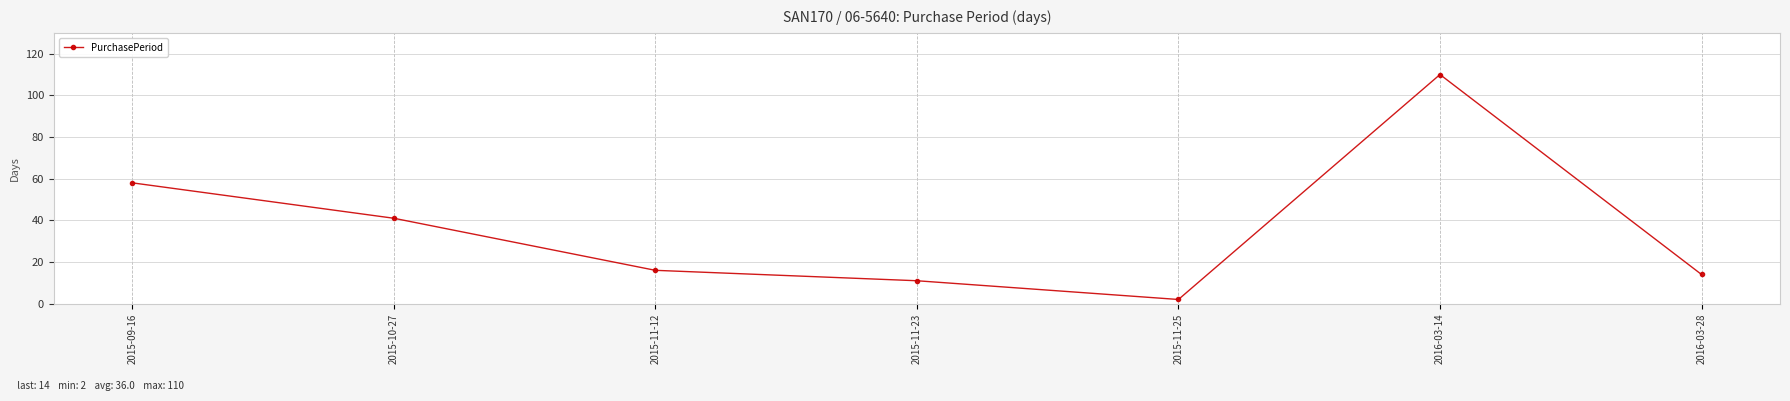

What is the difference between the values at 2016-03-28 and 2016-03-14?

96